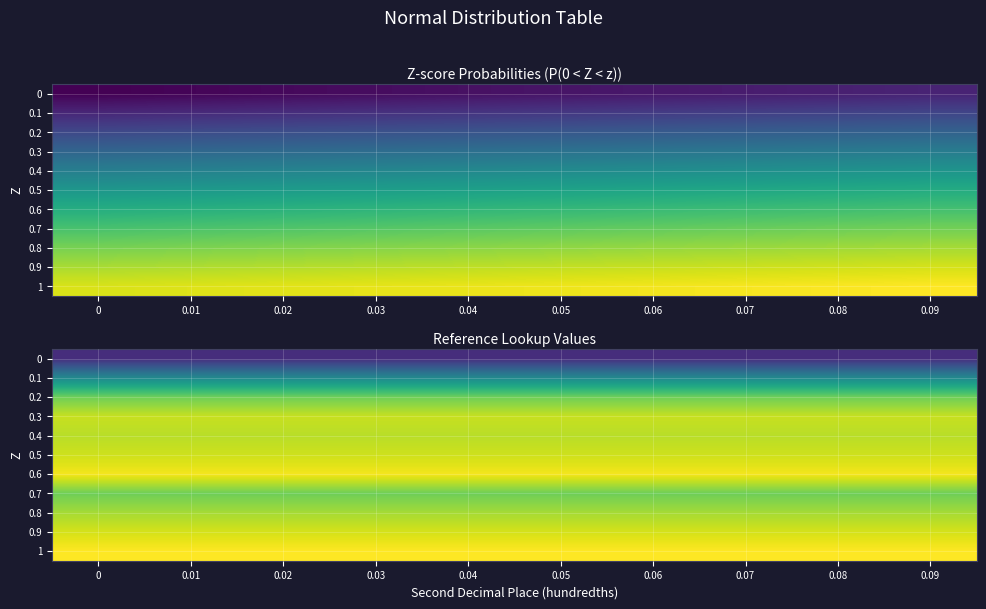

List the series in order of their peak value, lowest first.

0, 0.1, 0.2, 0.7, 0.8, 0.4, 0.3, 0.5, 0.9, 0.6, 1